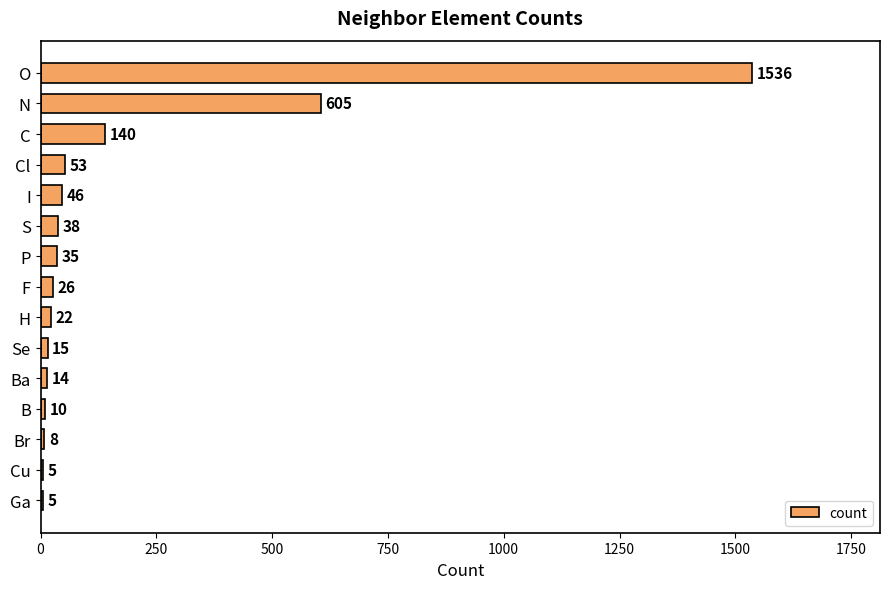

What is the sum of all values?

2558